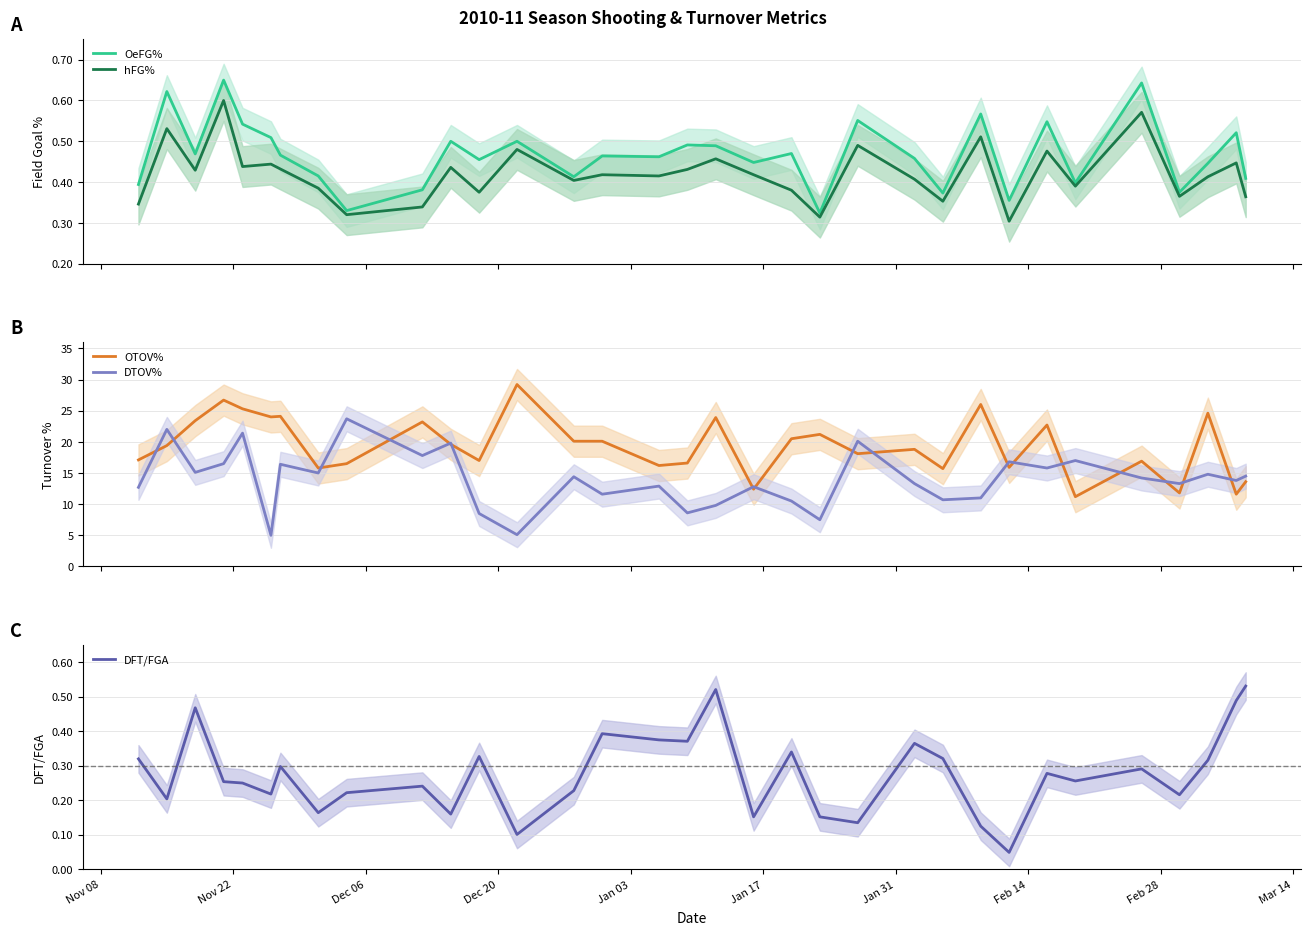

What is the highest value of the OTOV% series?

29.2